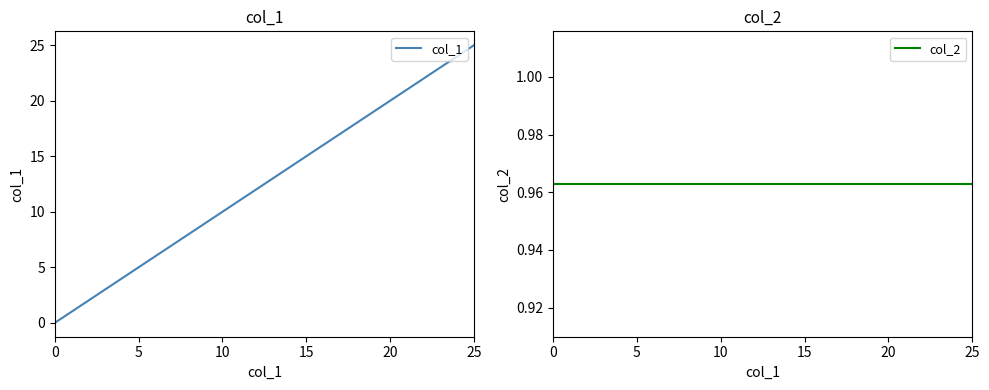

Is it true that col_1 equals 17.0 at 17?

True